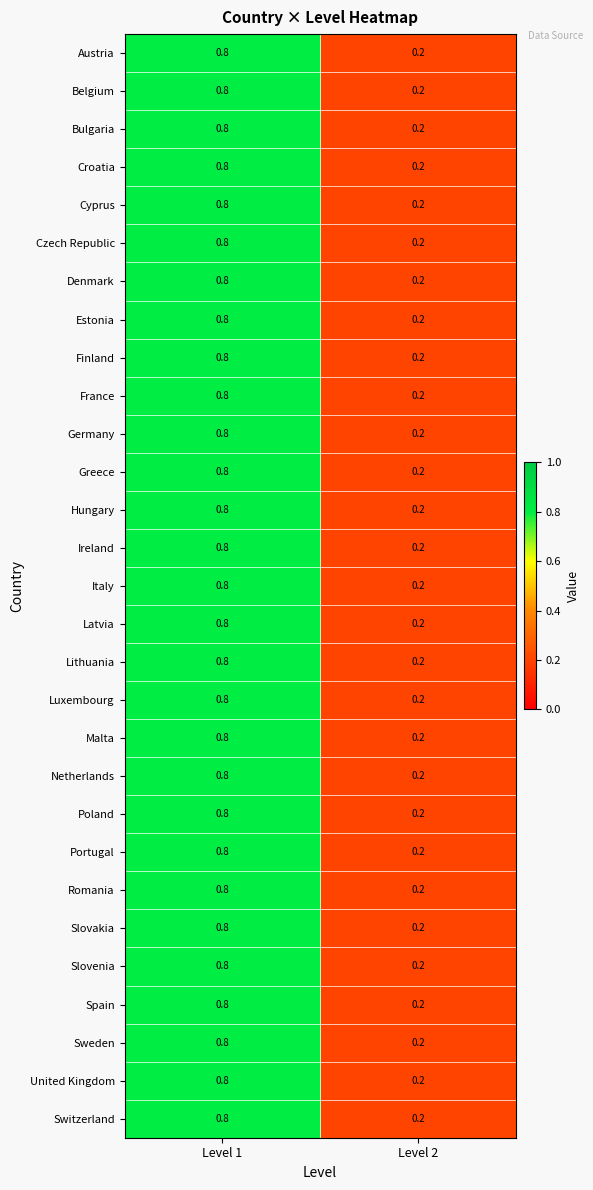

True or false: Greece has a value of 0.2 at Level 2.

True